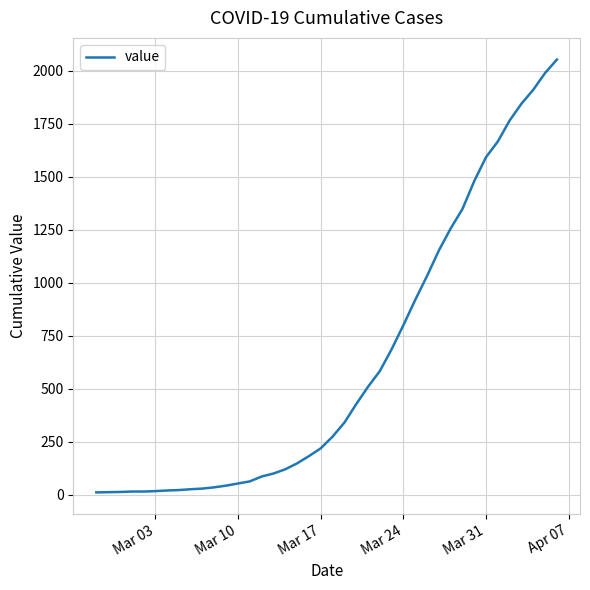

What is the greatest value displayed?

2052